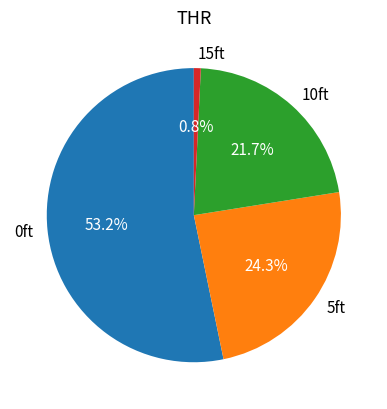

Rank the categories by value from lowest to highest.

15ft, 10ft, 5ft, 0ft